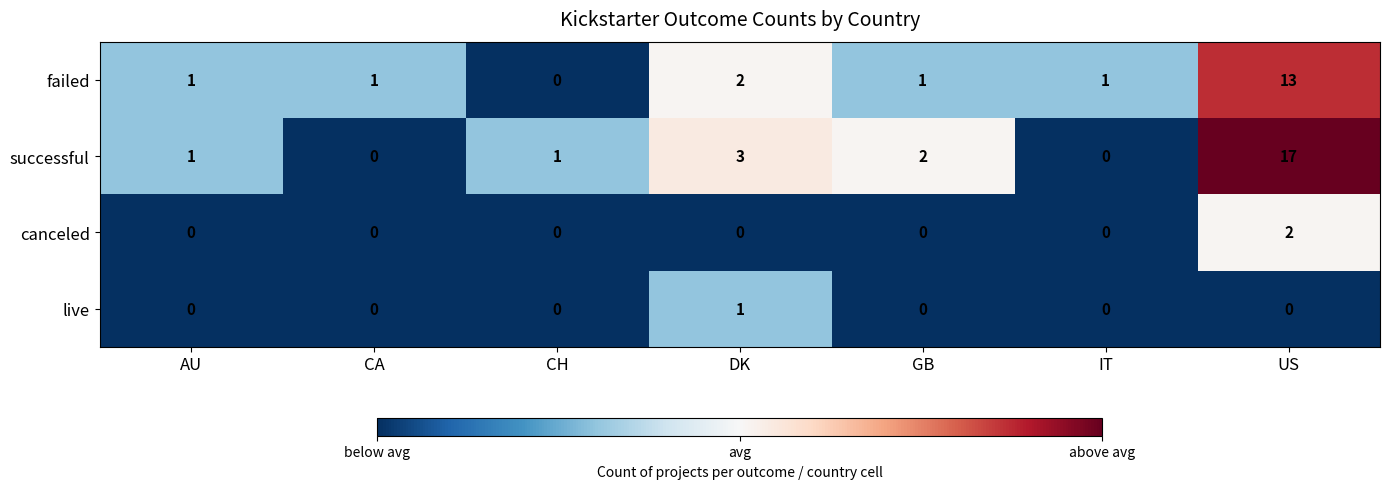

Reading left to right, transcribe all the data shown in this chart.

failed: 1	1	0	2	1	1	13
successful: 1	0	1	3	2	0	17
canceled: 0	0	0	0	0	0	2
live: 0	0	0	1	0	0	0